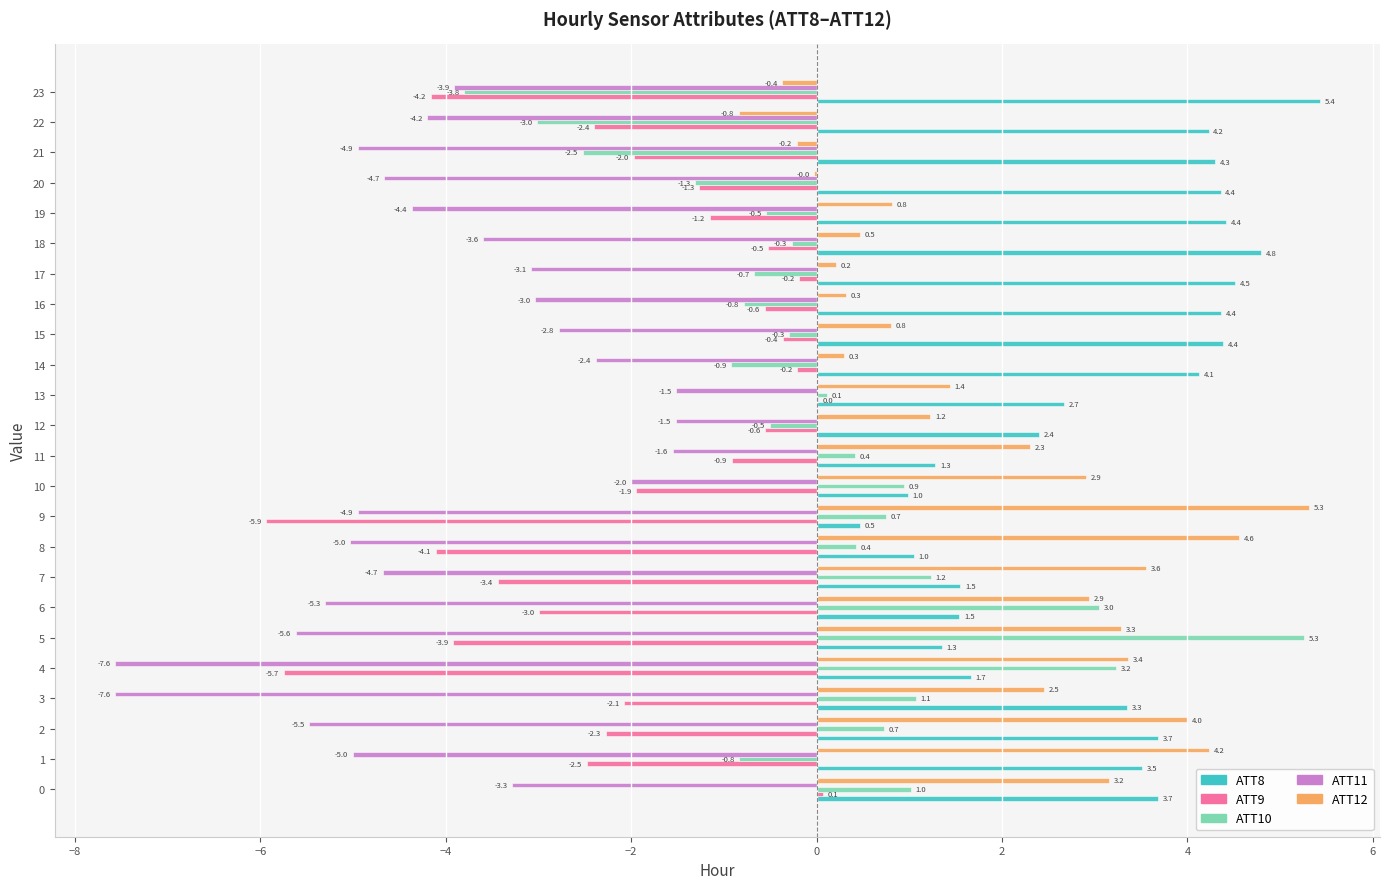

How many distinct data groups are displayed?

5